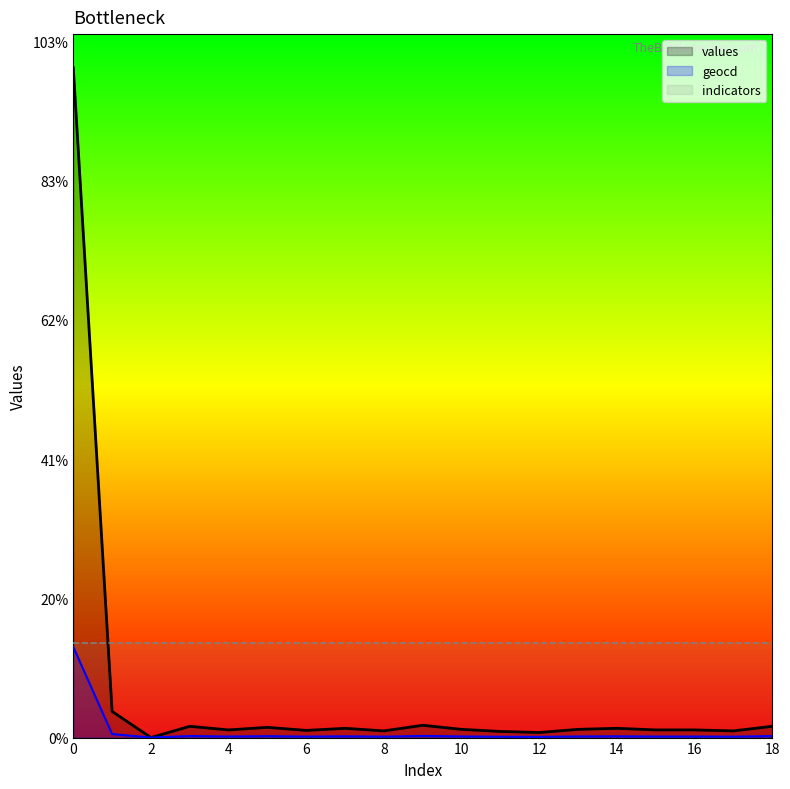

Does the chart have visible grid lines?

No